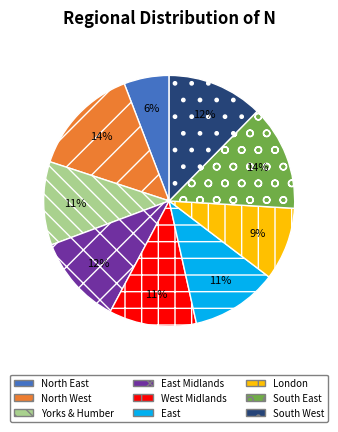

What is the ratio of the value at North East to the value at South West?

0.5